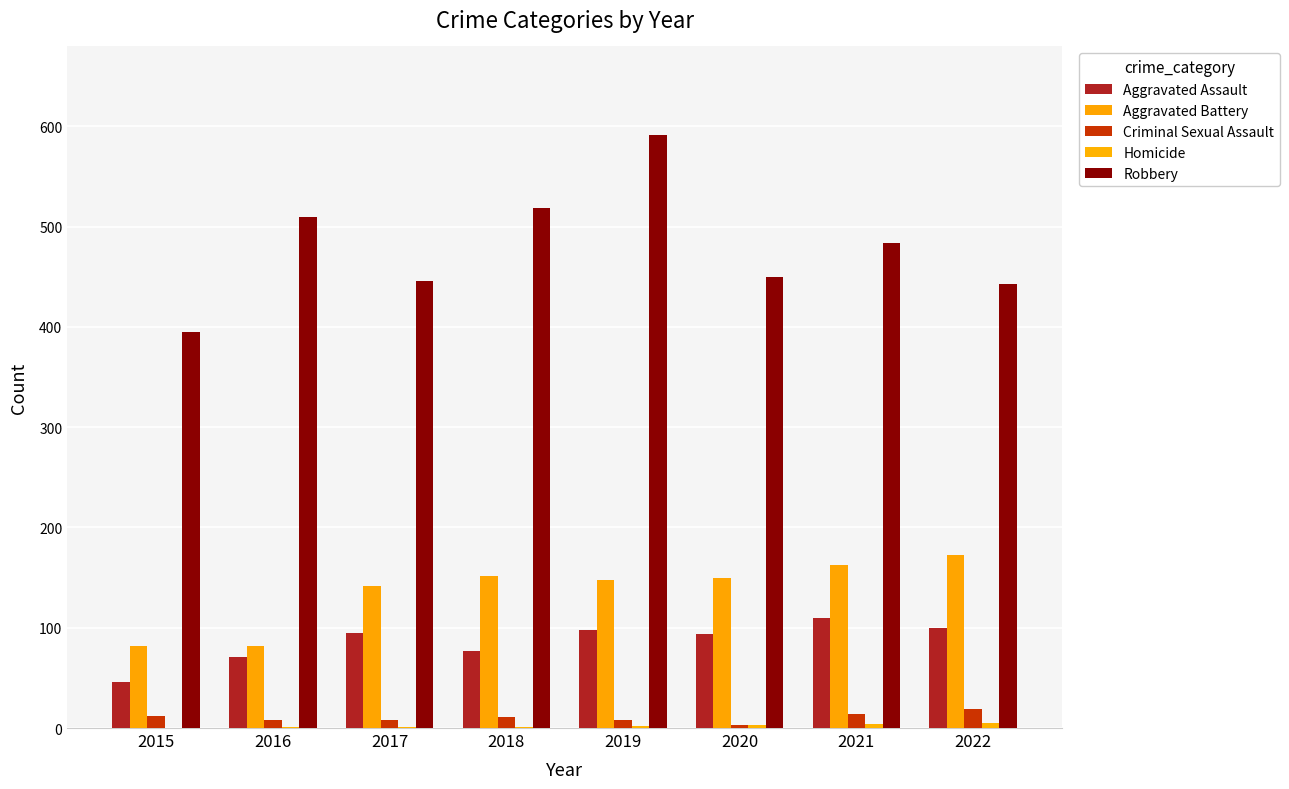

How many groups of bars are there?

8